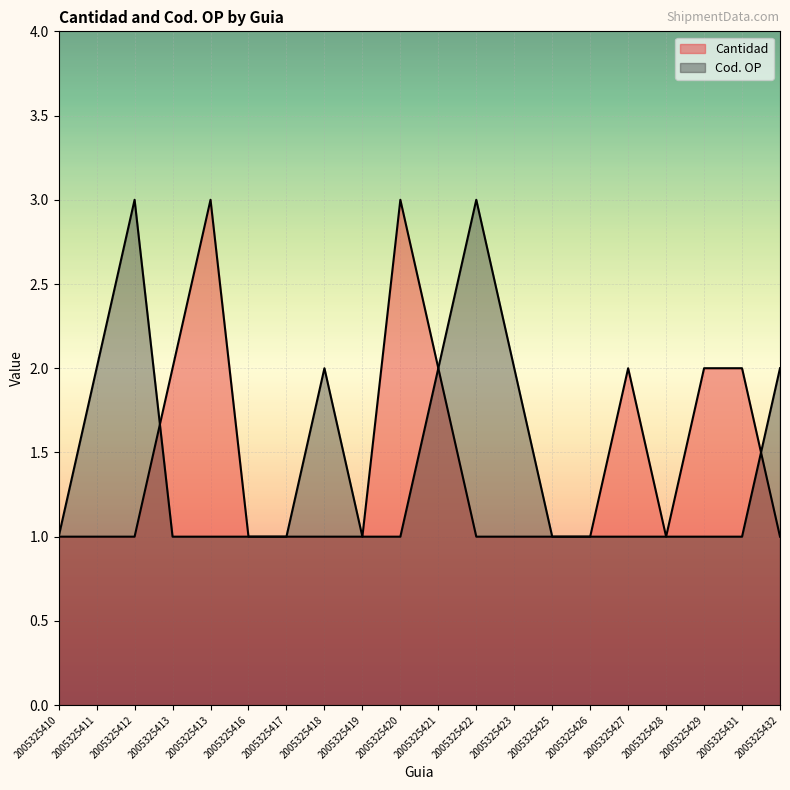

The value of Cantidad at 2005325416 is 1. True or false?

True